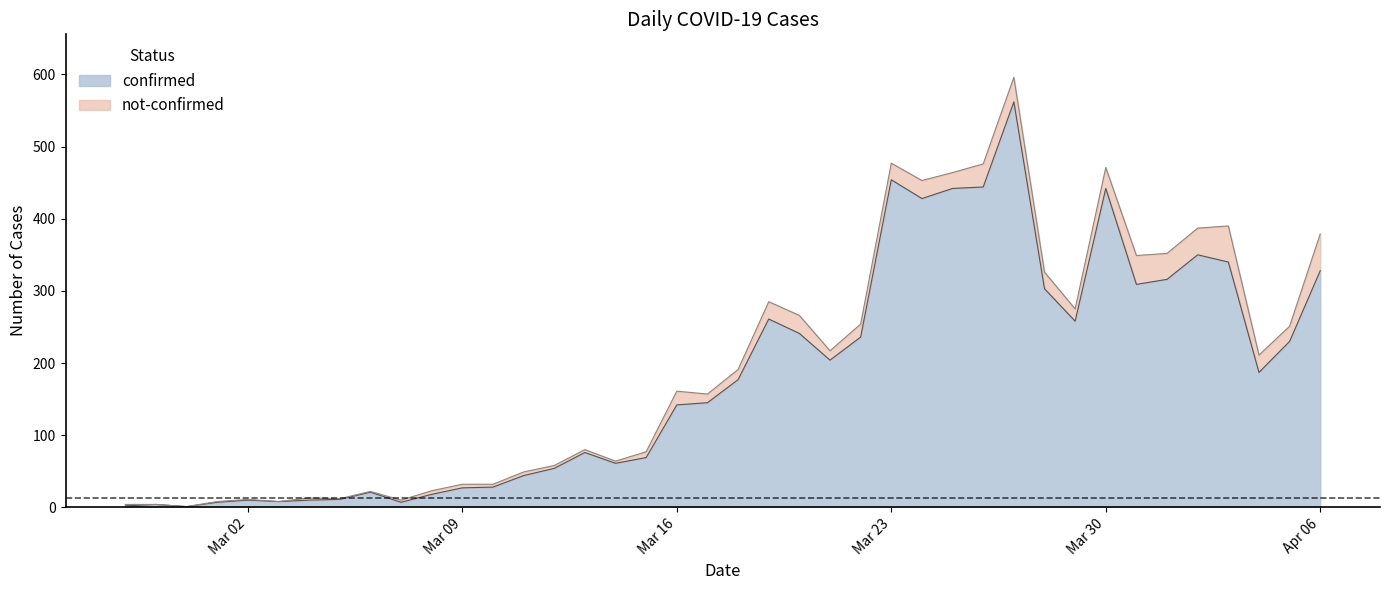

Reading left to right, what are all the values shown in this chart?

2	4	1	7	10	8	10	11	21	7	18	27	28	44	54	76	61	69	142	145	177	261	241	204	236	454	428	442	444	562	303	258	442	309	316	350	340	187	230	328